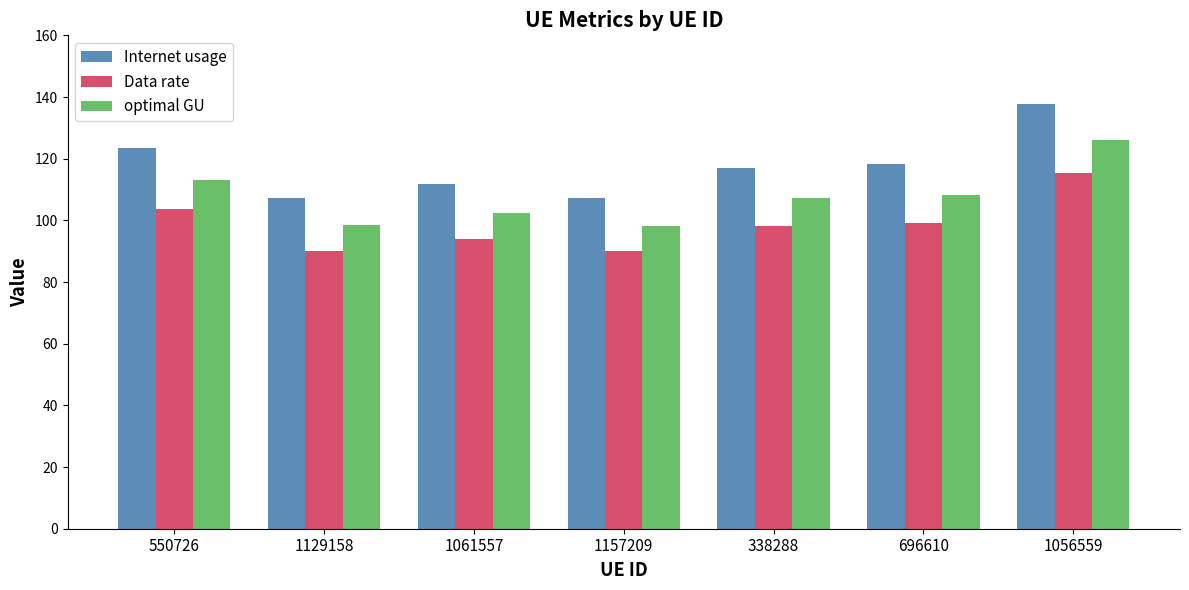

At which category is the sum across all series the highest?

1056559